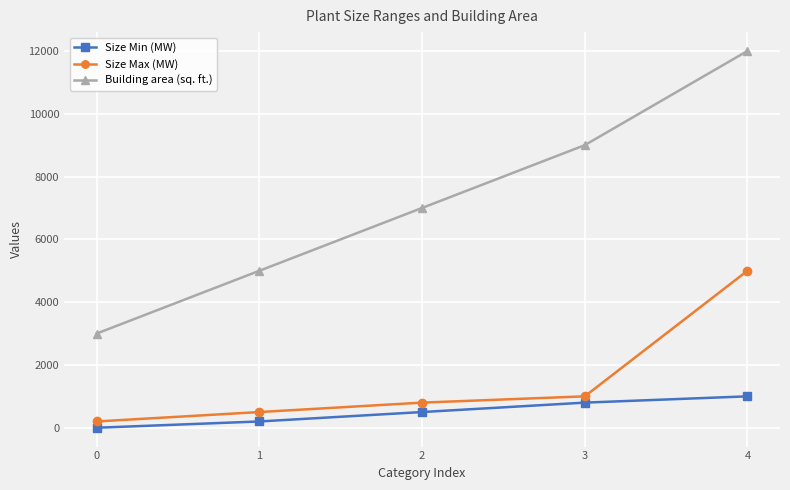

At which category is the sum across all series the highest?

4